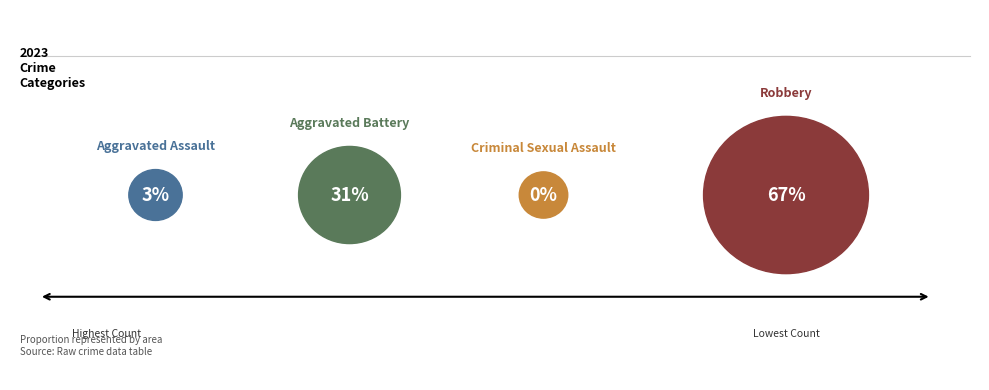

To the nearest percent, what is the difference between the largest and smallest slice percentages?

67%